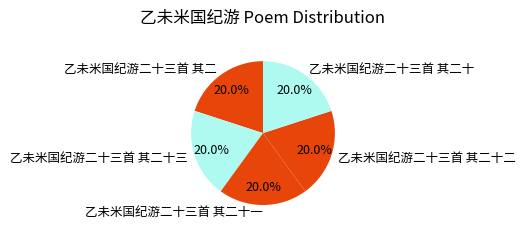

Is the sum of 乙未米国纪游二十三首 其二十 and 乙未米国纪游二十三首 其二十二 greater than half?

No